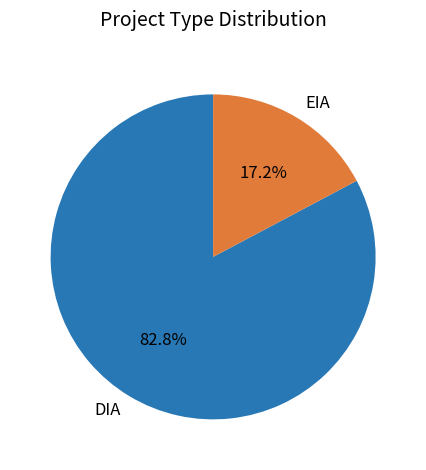

Between EIA and DIA, which is larger?

DIA